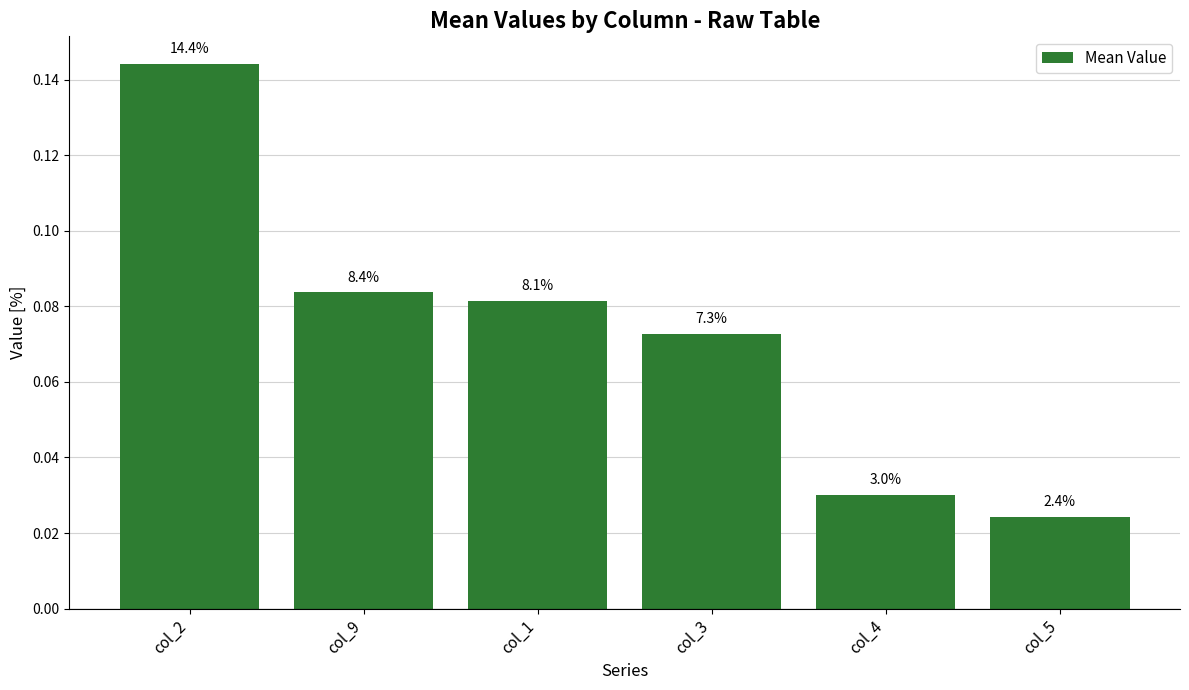

True or false: the data shows 0.1 at col_9.

True